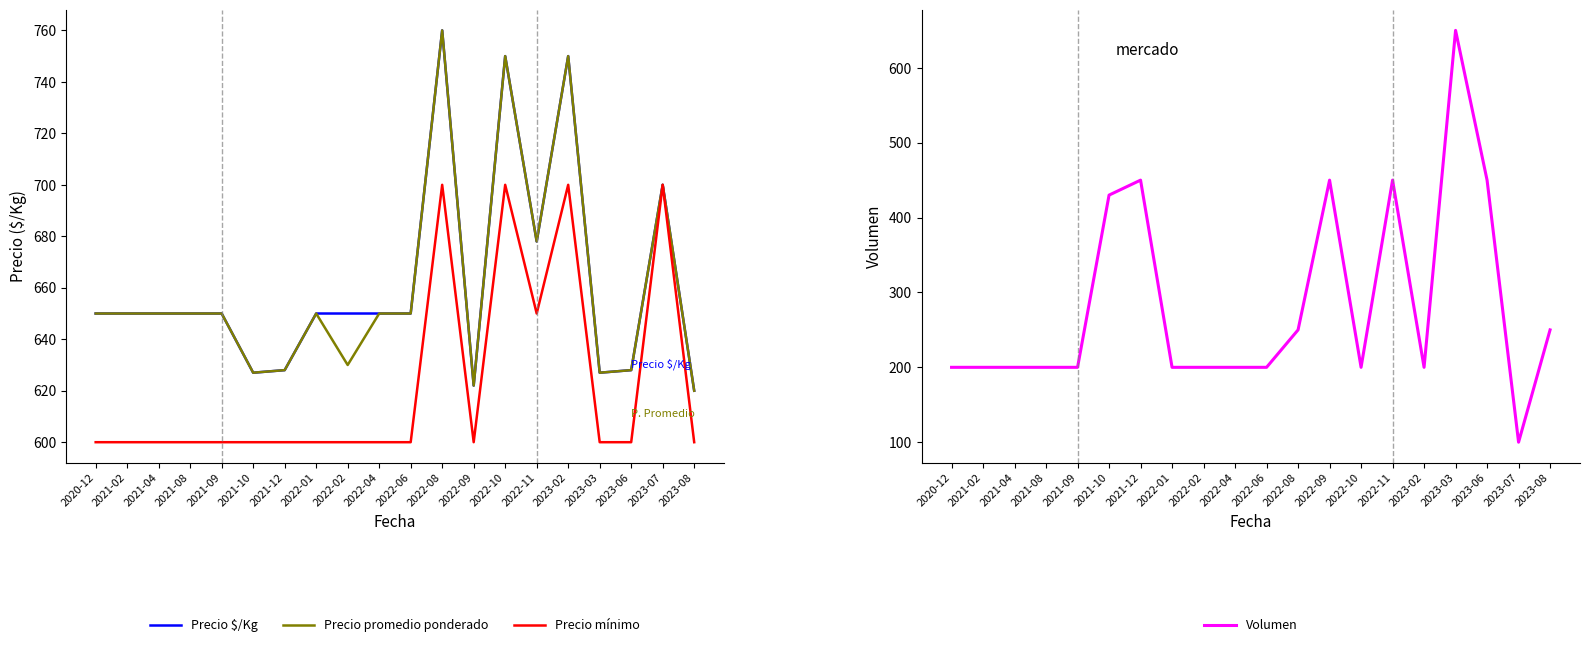

The Precio mínimo series shows 600 at 2023-03. True or false?

True